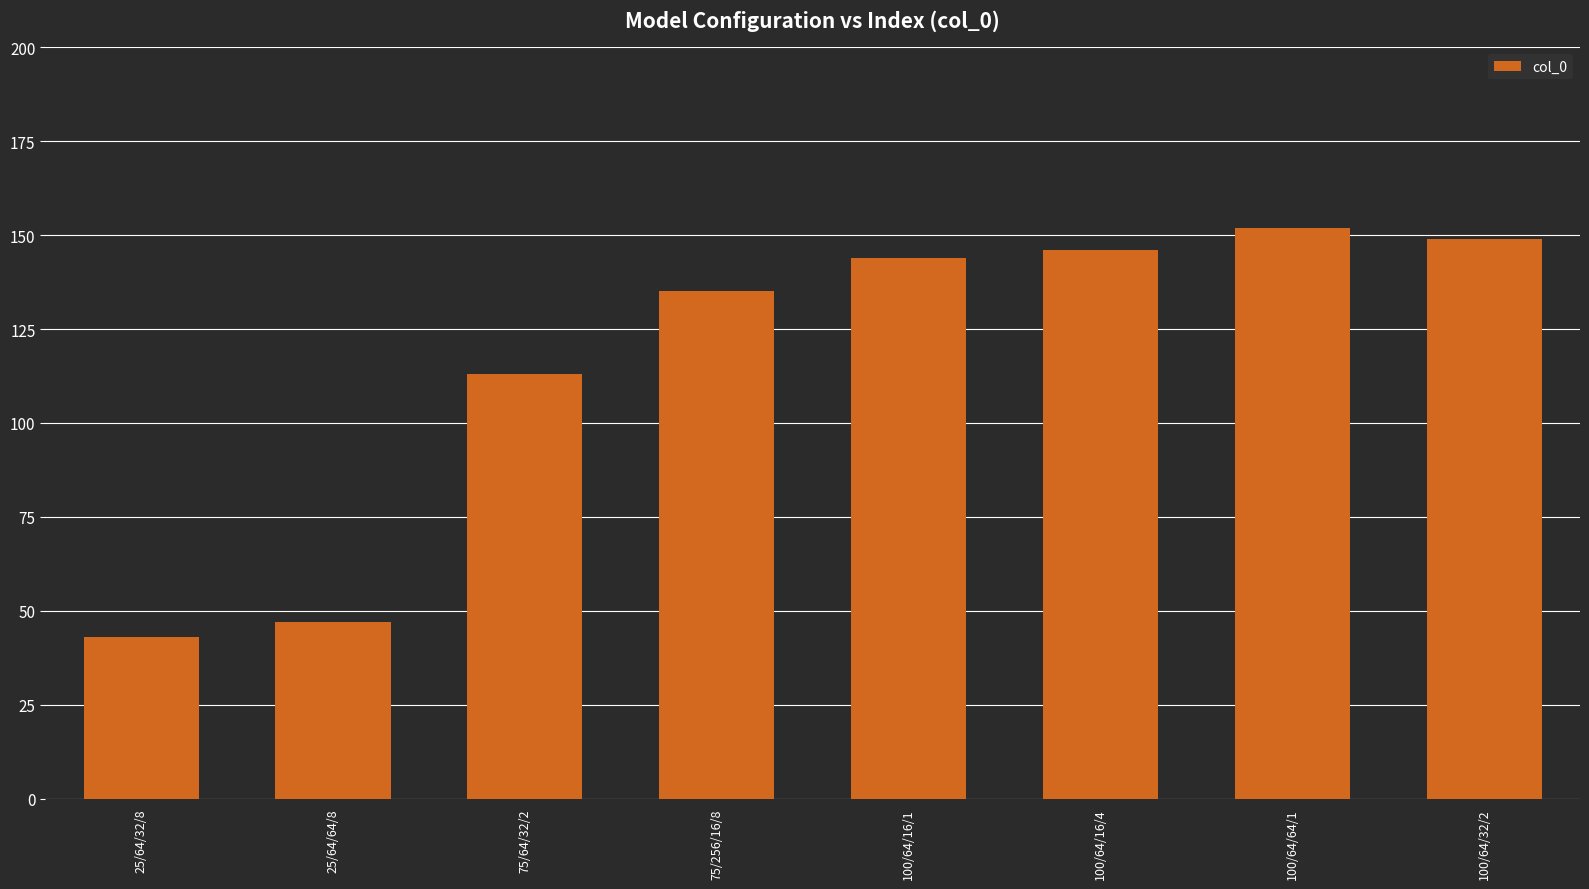

What is the difference between the second highest and second lowest values?

102